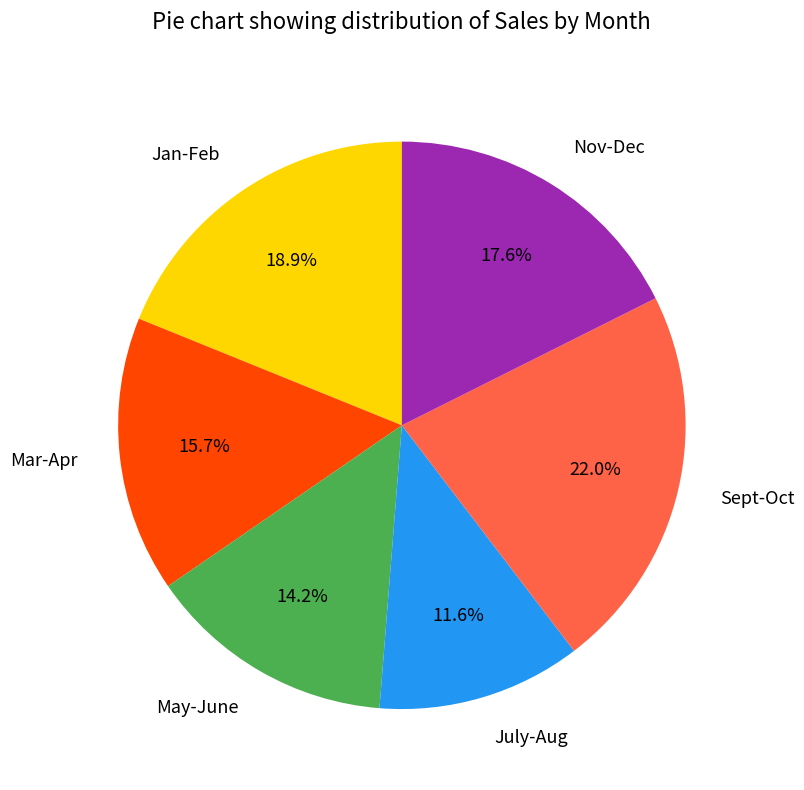

Is May-June the majority of the pie?

No